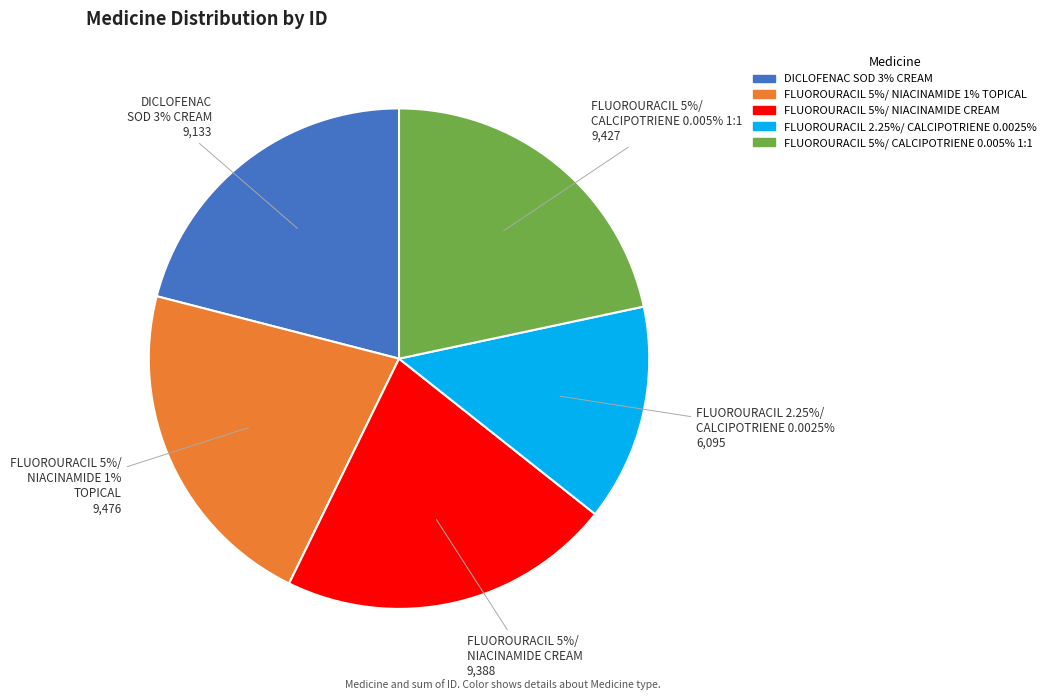

Does FLUOROURACIL 5%/NIACINAMIDE 1% TOPICAL represent more than half of the total?

No